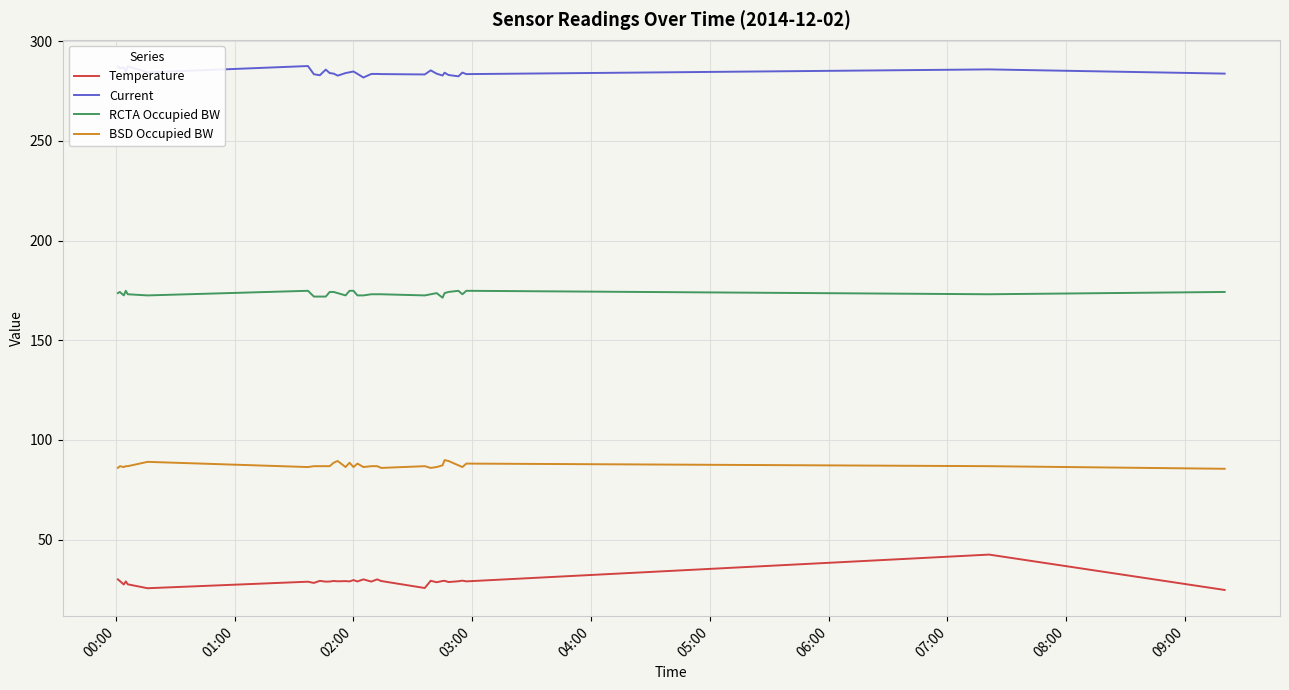

What is the difference between the maximum and minimum values in the Current series?

5.8